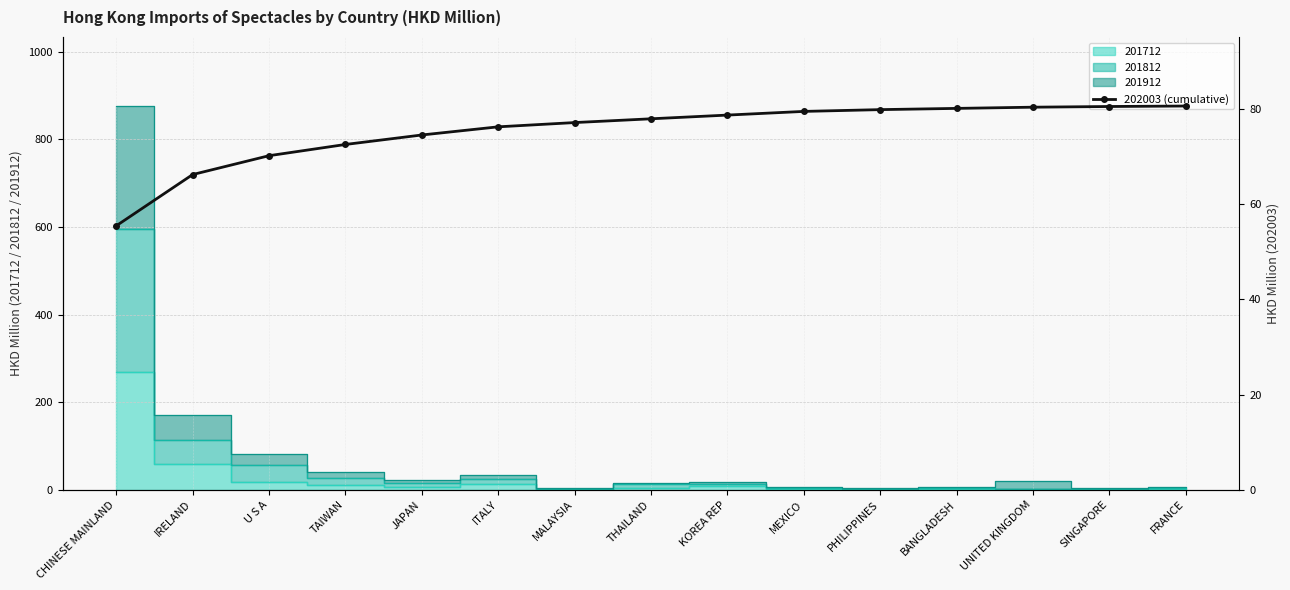

At which category does the chart reach its peak across all series?

FRANCE